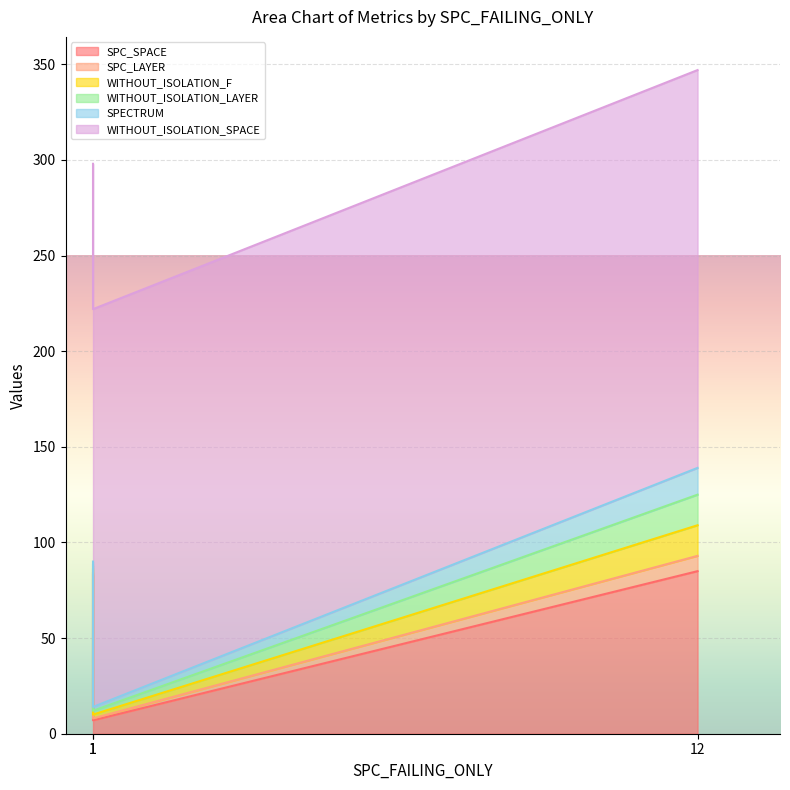

Is the value of WITHOUT_ISOLATION_SPACE at 1 greater than the value of SPC_LAYER at 12?

Yes